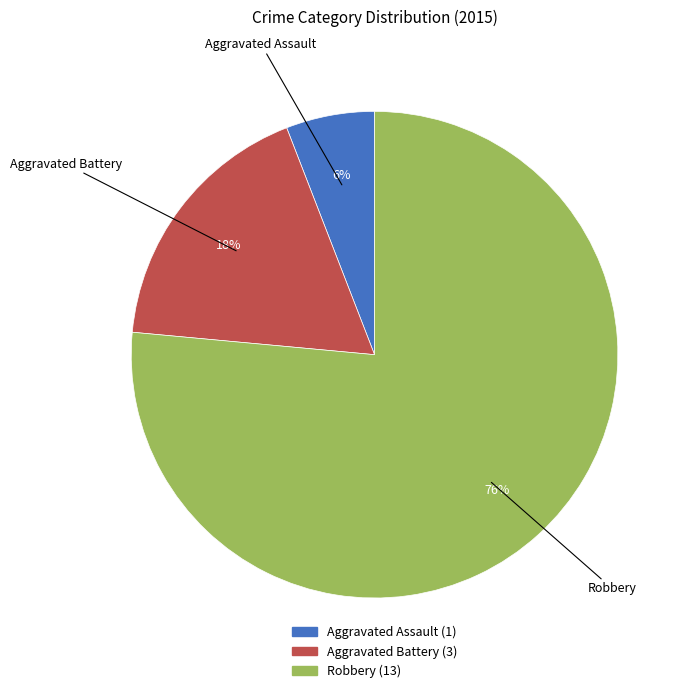

Combined, do Aggravated Battery and Robbery account for over 50%?

Yes